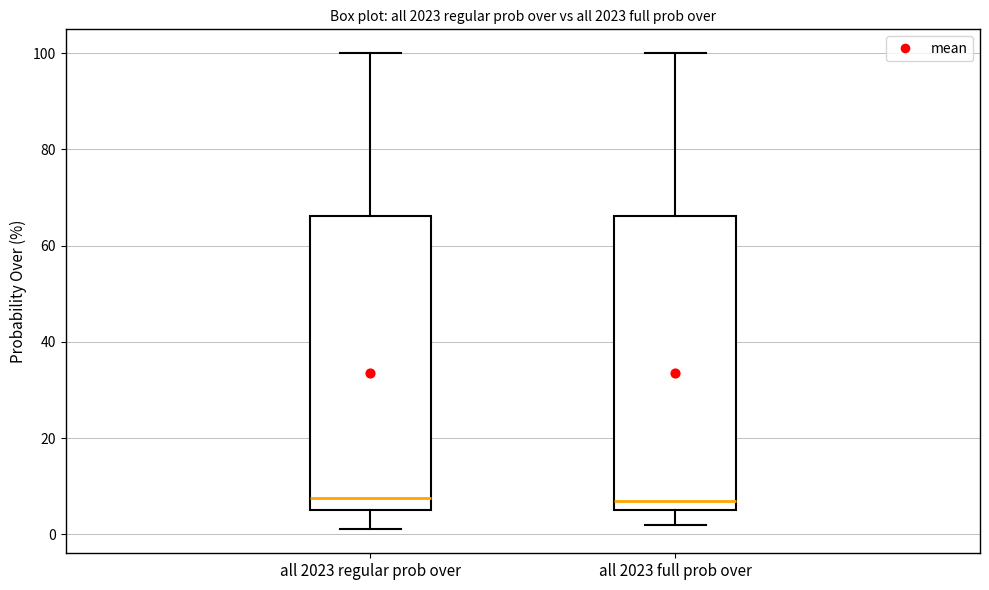

Reading left to right, read every box against the y-axis: the position of its median line, the range the box covers, and the ends of its whiskers. The values are not printed on the chart, so give them approximately, as read against the axis.

all 2023 regular prob over: median 8, box 6 to 66, whiskers 2 to 100
all 2023 full prob over: median 8, box 6 to 66, whiskers 2 to 100